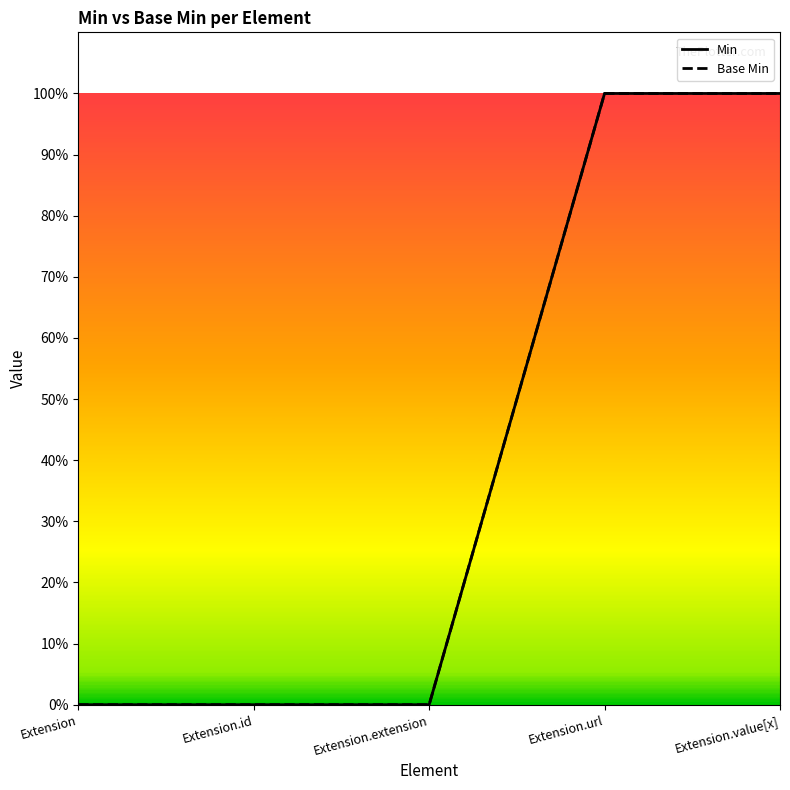

What is the difference between the maximum and minimum values in the Min series?

1